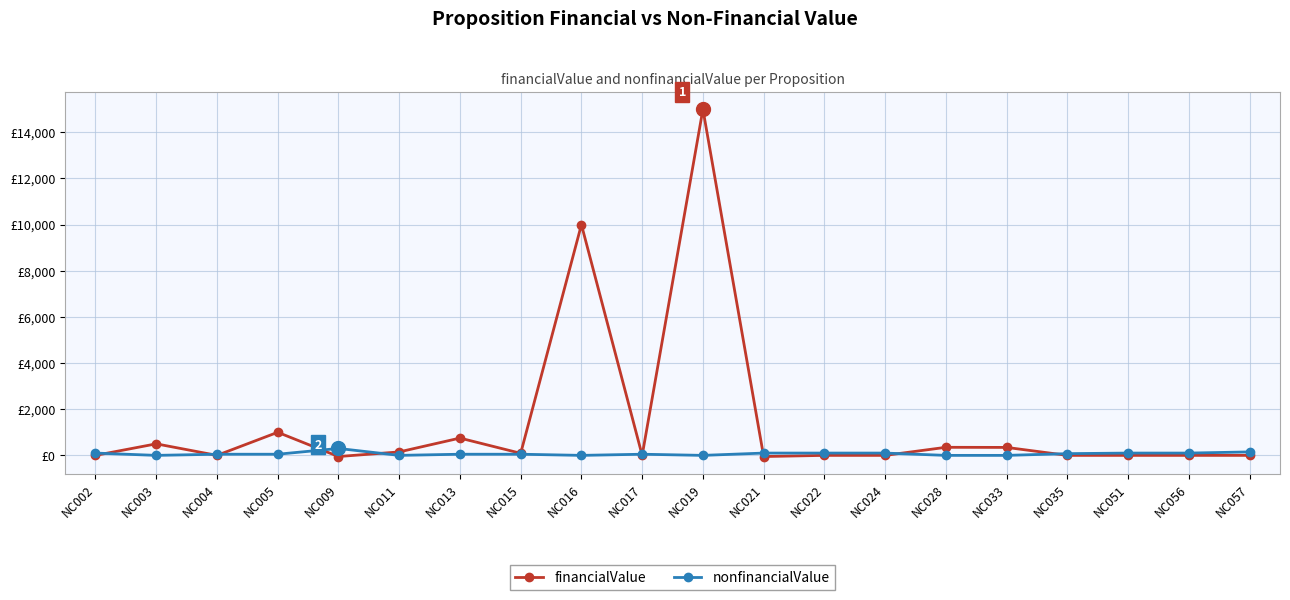

Is this an area chart (filled region under the line)?

No